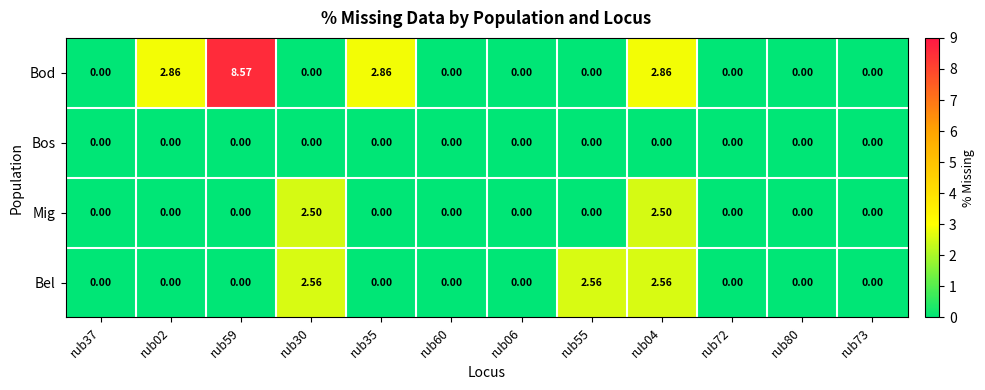

Rank the series by their average value, from highest to lowest.

Bod, Bel, Mig, Bos